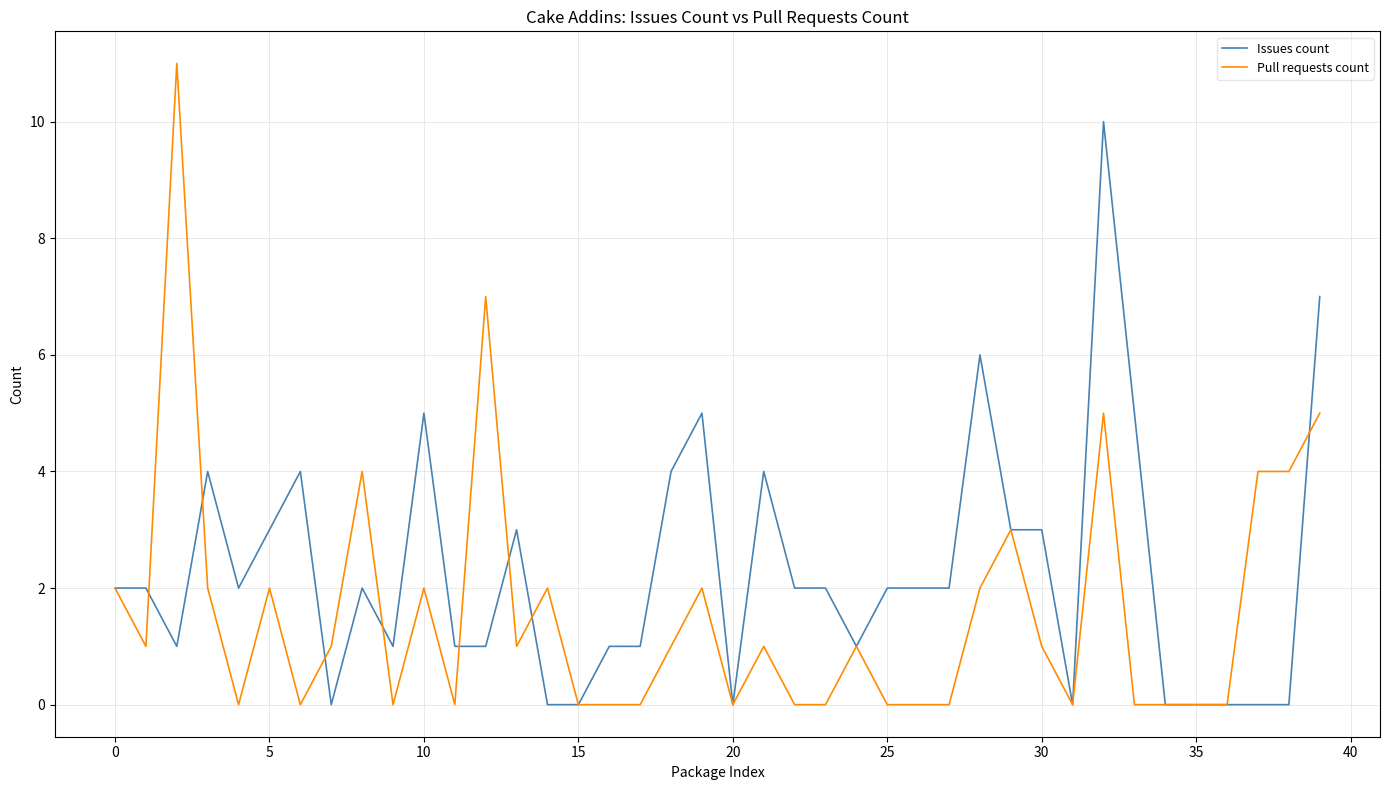

Rank the series by their maximum value, from highest to lowest.

Pull requests count, Issues count